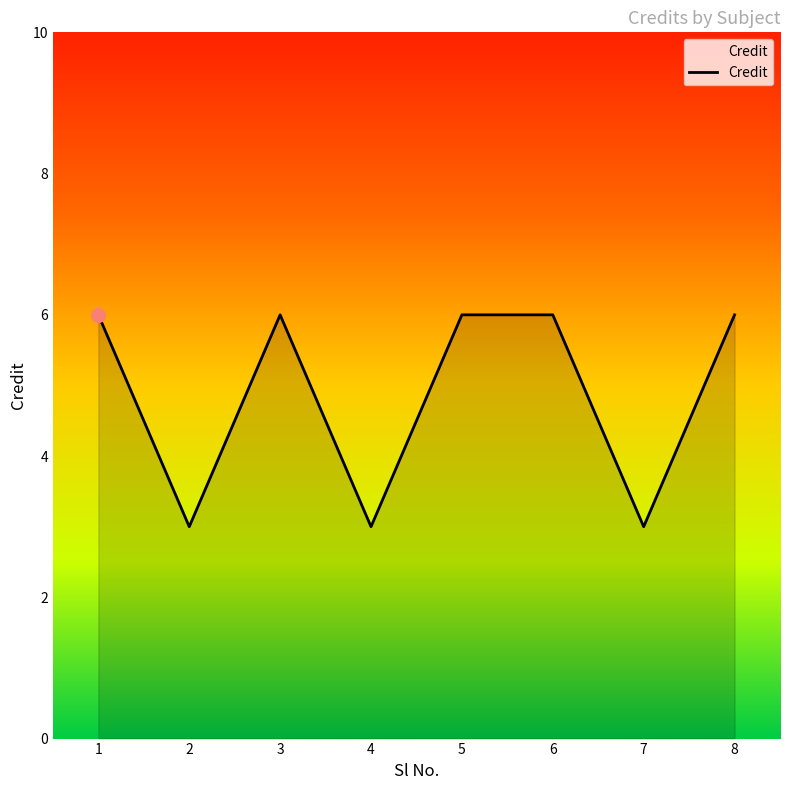

What is the approximate value at 2?

3